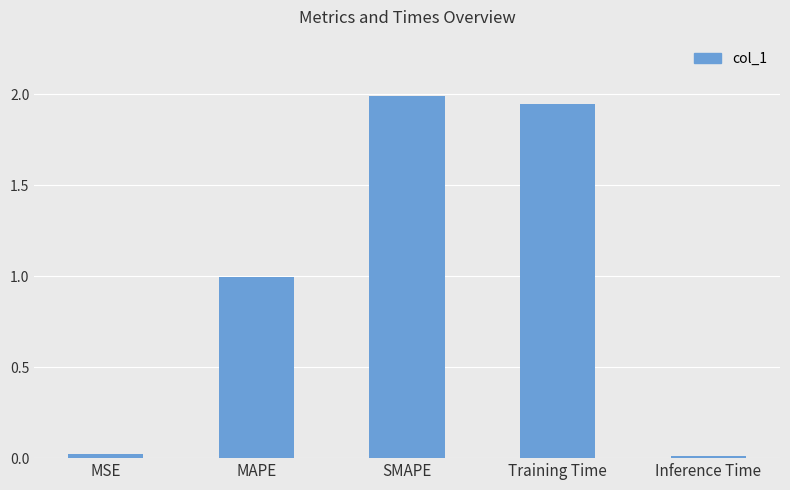

The value at SMAPE is 1.3. True or false?

False